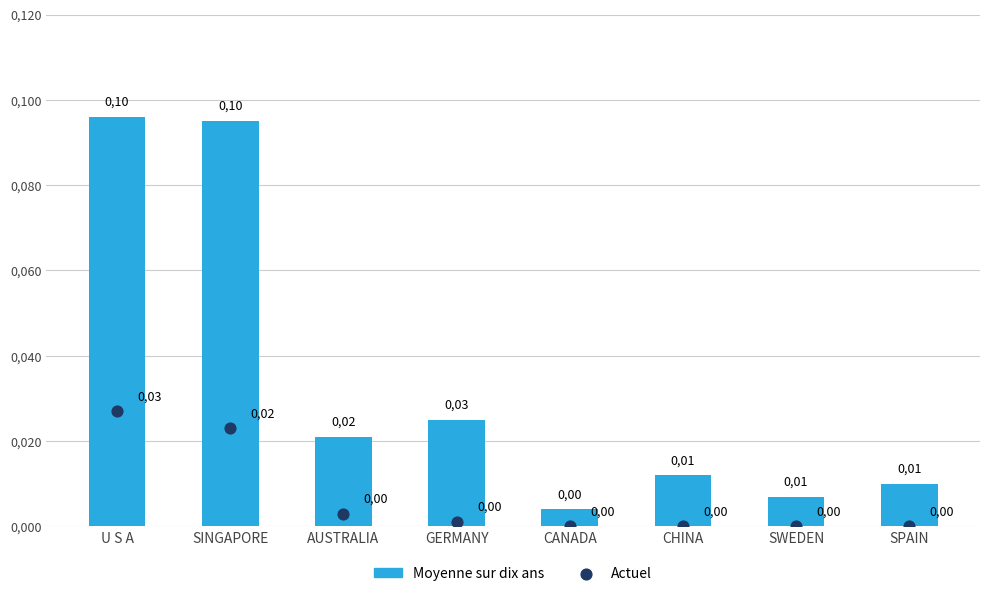

At which category is the sum across all series the highest?

U S A